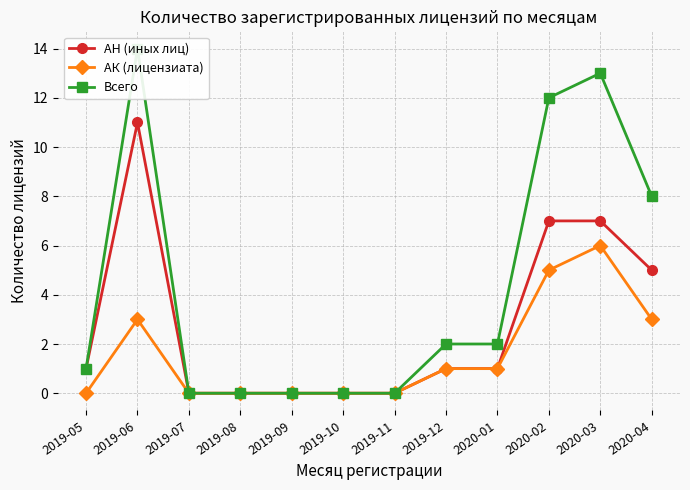

True or false: Всего has more than 1 interior local peaks.

True